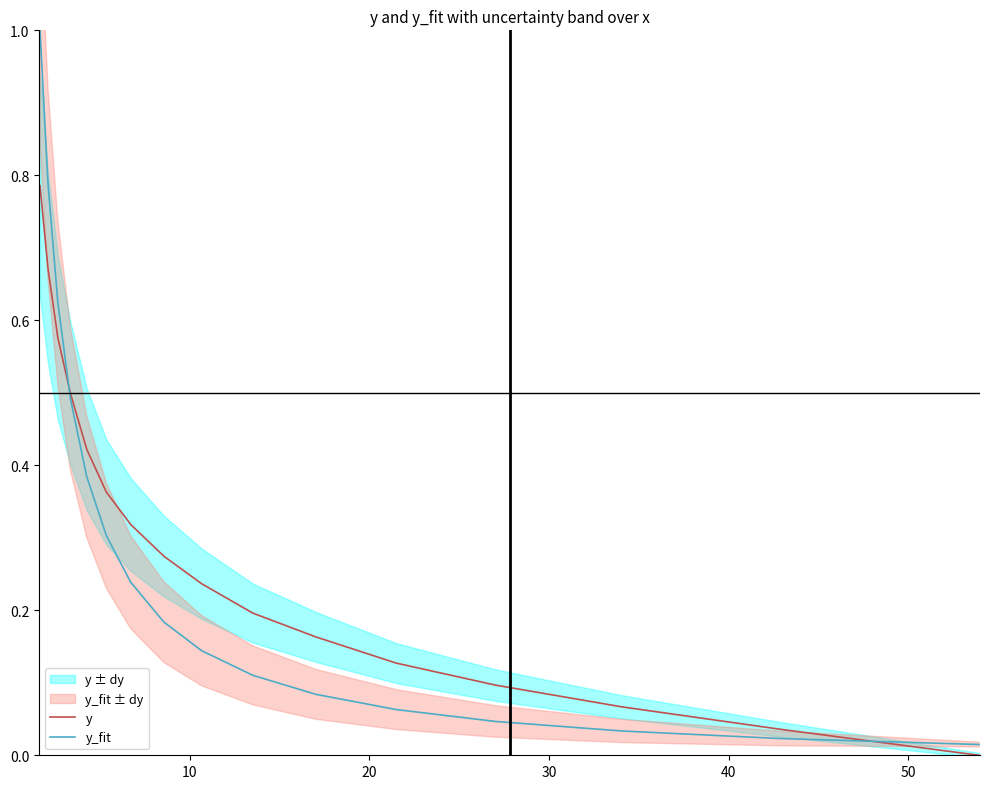

What is the difference between the maximum and minimum values in the y_fit series?

1.0